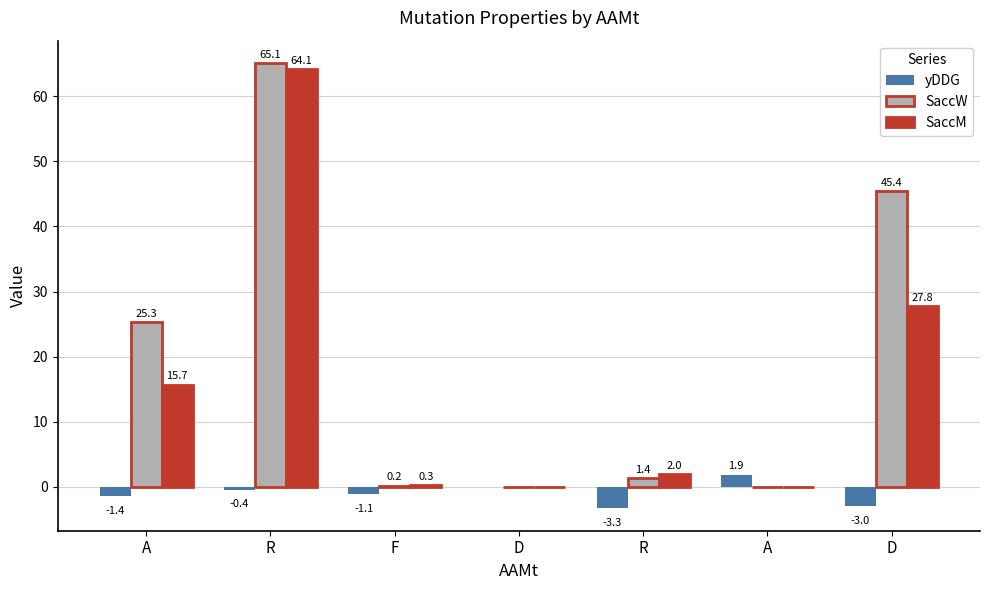

What is the difference between the SaccW values at R and F?

1.2